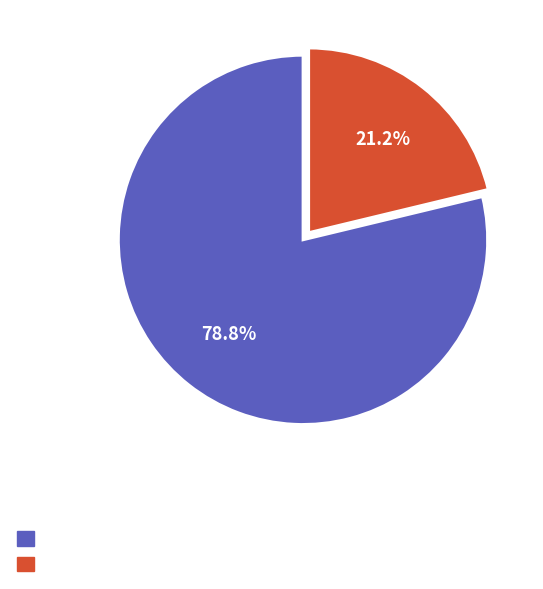

Does any single category account for the majority?

Yes